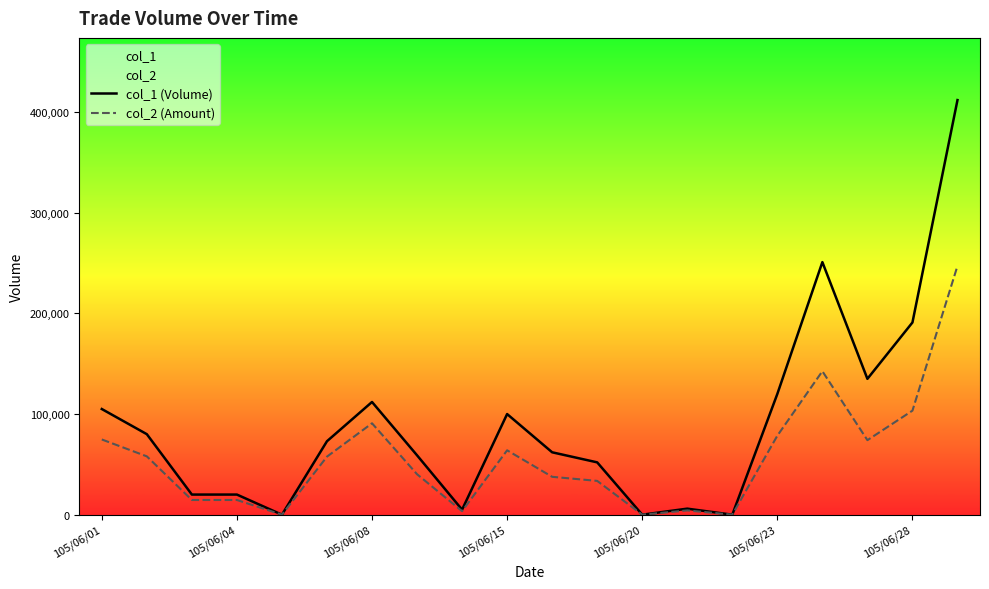

Reading left to right, what are all the values shown in this chart?

col_1 (Volume): 105000	80000	20000	20000	0	73000	112000	59000	5000	100000	62000	52000	0	6000	0	120000	251000	135000	191000	412000
col_2 (Amount): 74750	57960	14600	14600	0	57680	90820	40200	3500	63990	37640	33580	0	4260	0	78500	142560	74050	103390	247220